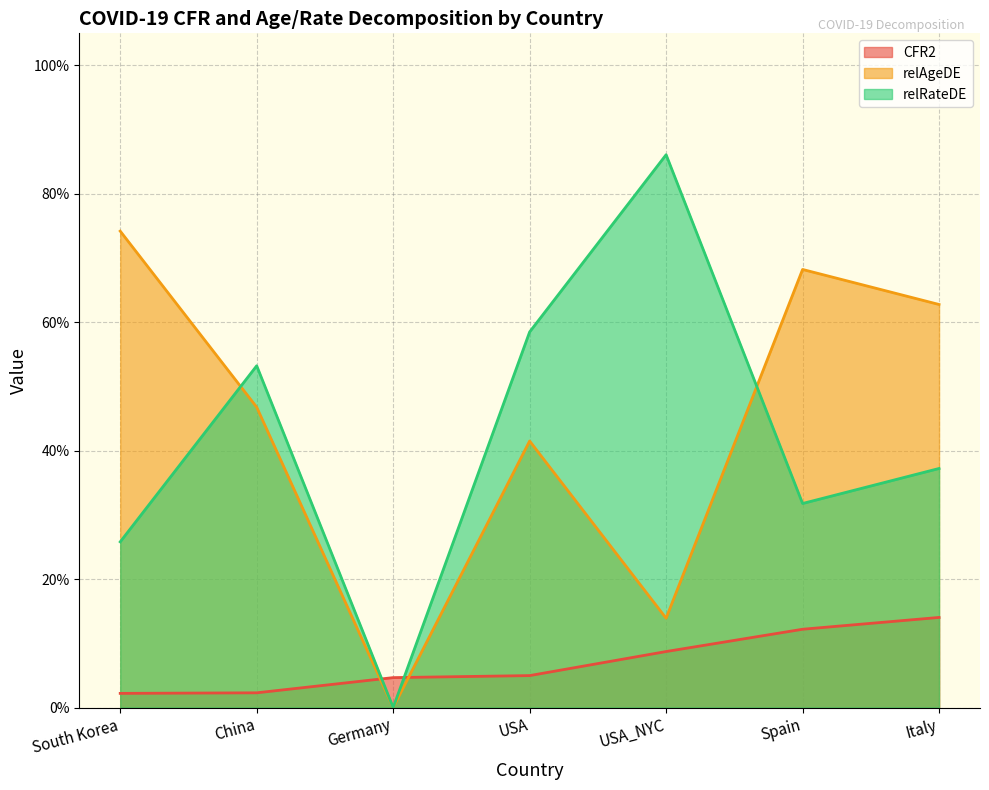

How many interior local peaks does the relAgeDE series have?

2